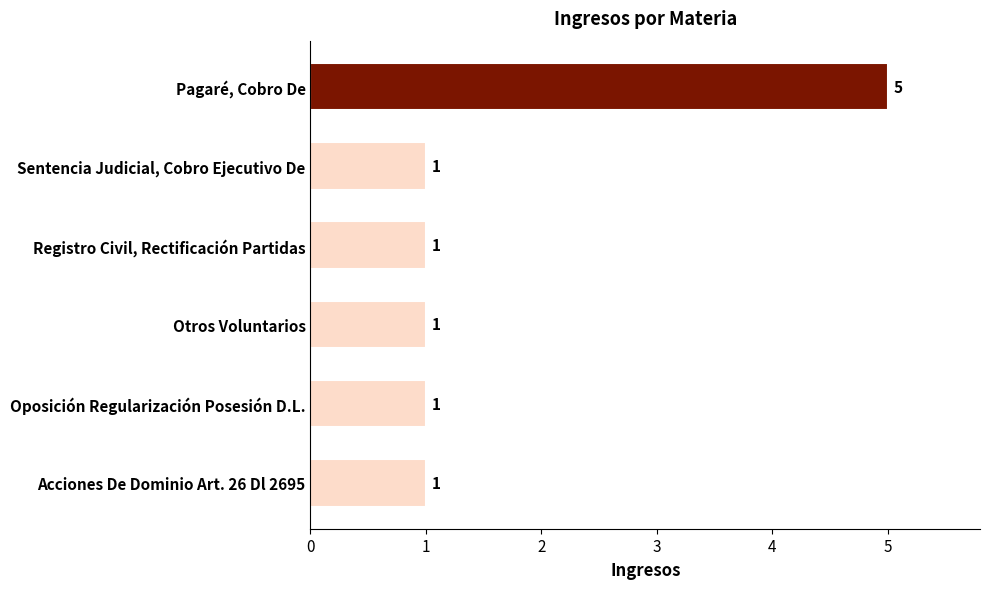

How many bars are there in total?

6